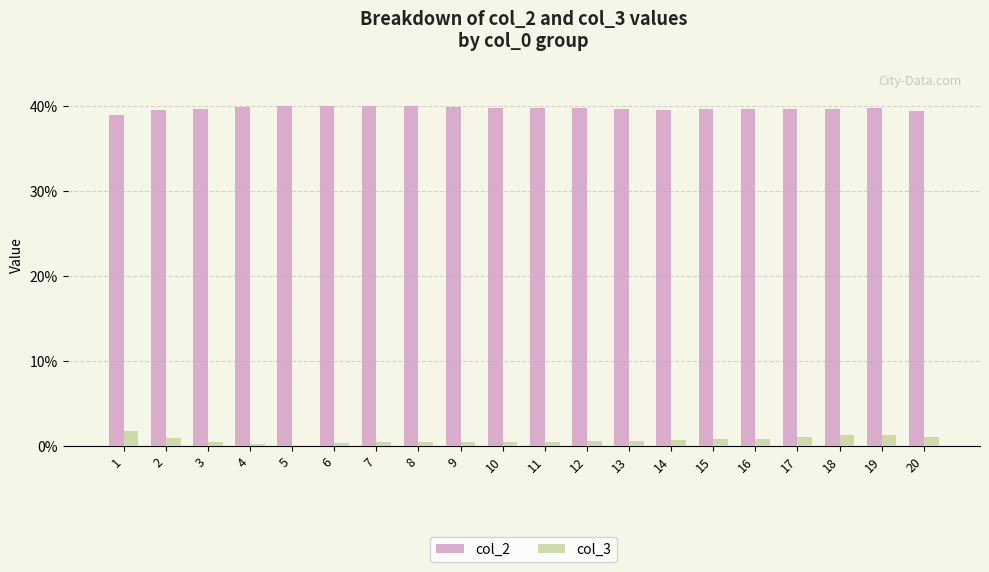

Is it true that col_2 equals 39.9 at 9?

True